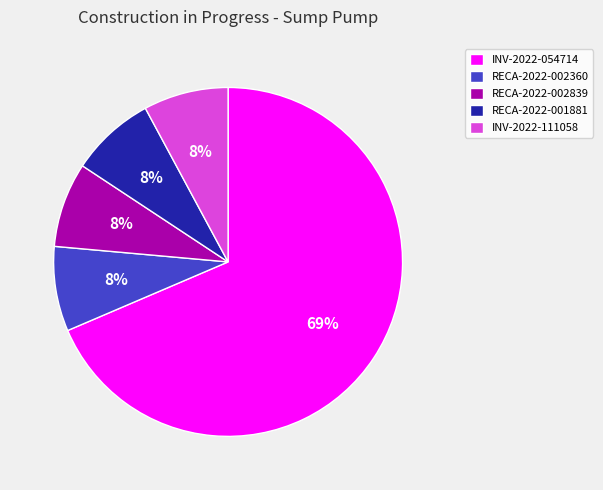

What percentage is the RECA-2022-002360 slice, to the nearest percent?

8%